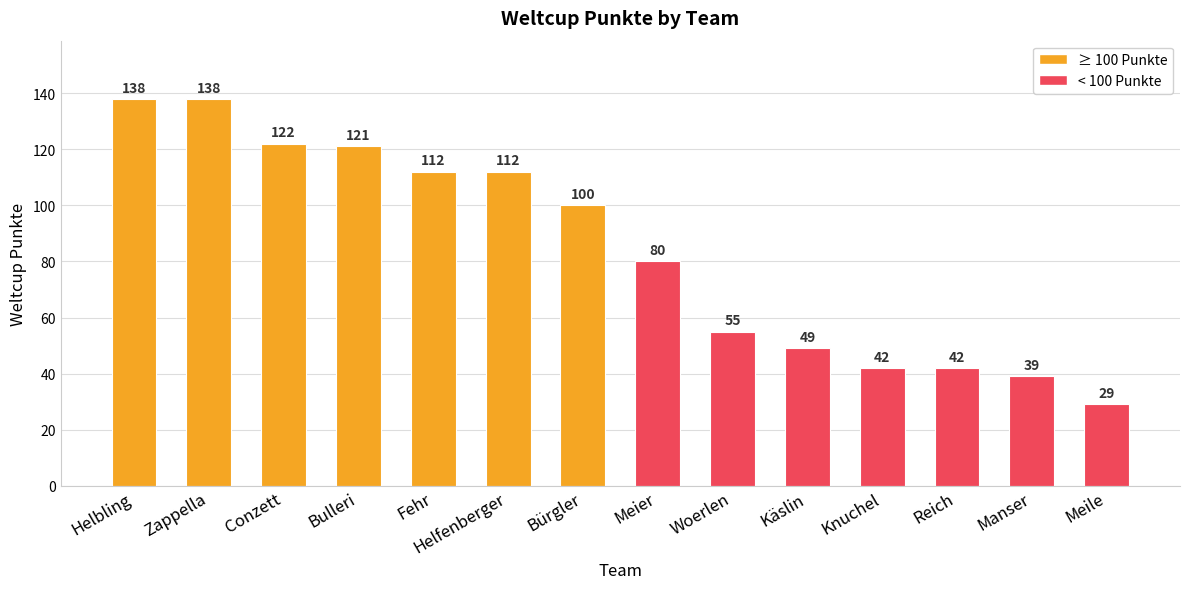

Reading left to right, what are all the values shown in this chart?

138	138	122	121	112	112	100	80	55	49	42	42	39	29